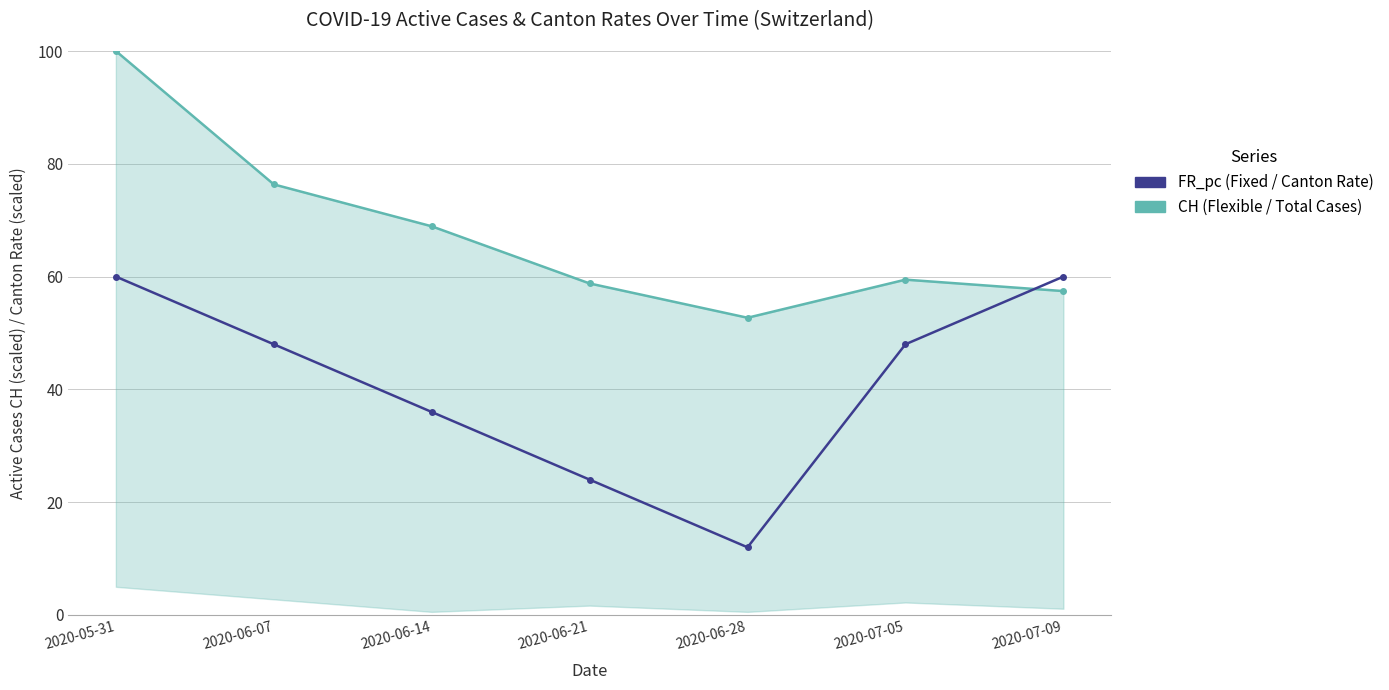

How many times do CH (scaled) and FR_pc (scaled) cross each other?

1